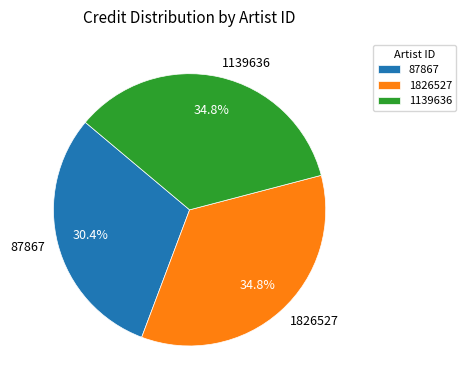

Which has a higher value, 1826527 or 87867?

1826527